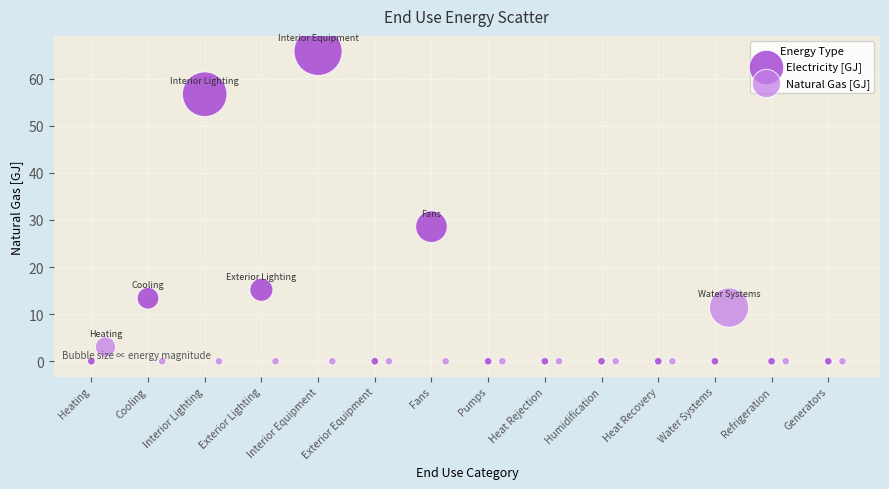

Which series reaches the maximum Y coordinate?

Electricity [GJ]